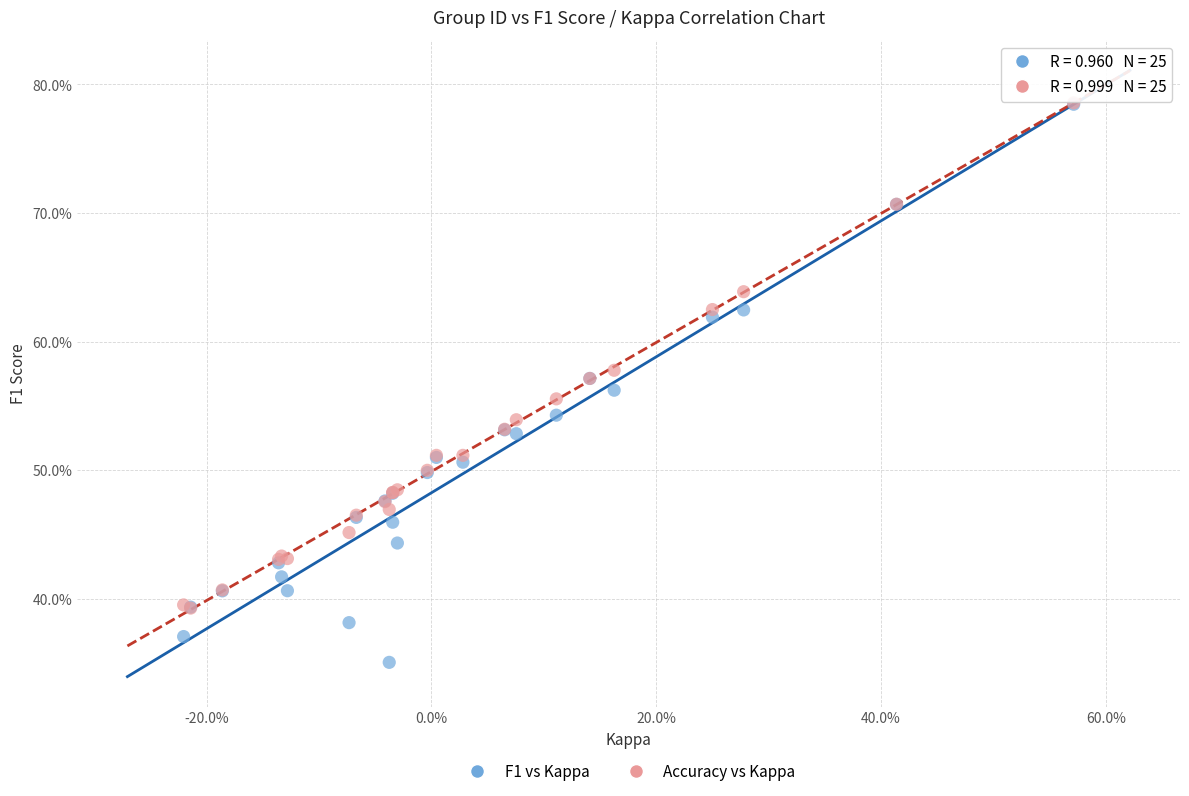

What are all the series names shown in the legend?

F1 vs Kappa, Accuracy vs Kappa